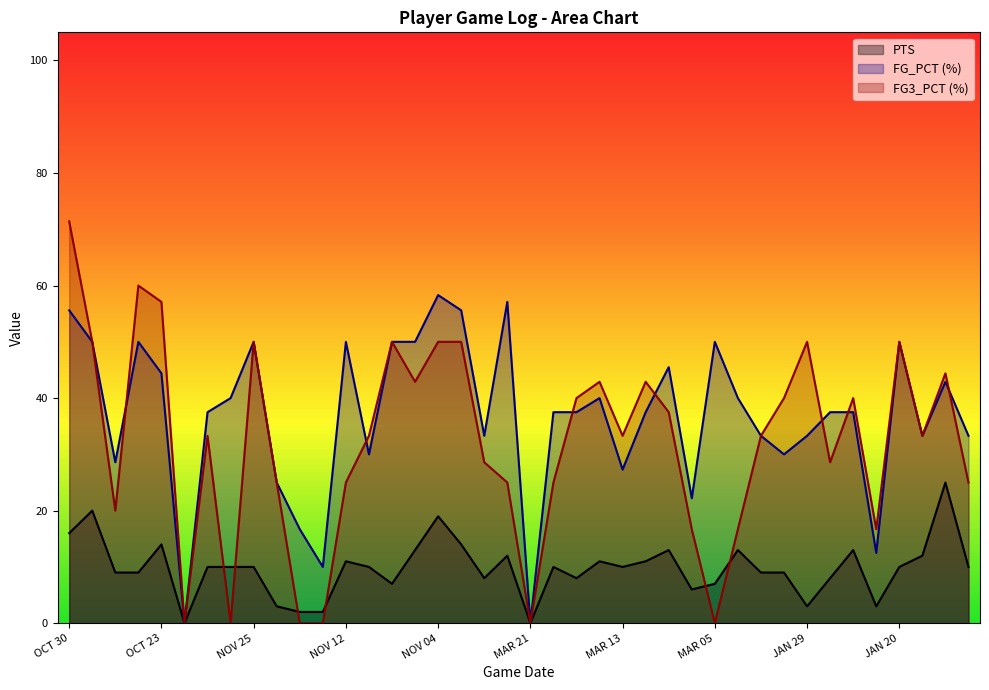

List the series in order of their peak value, highest first.

FG3_PCT (%), FG_PCT (%), PTS